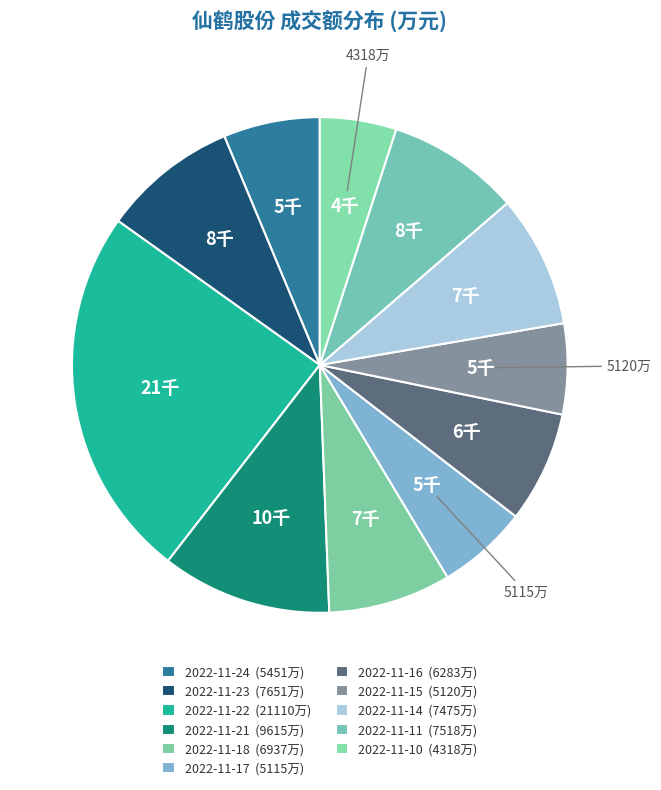

How many segments does this pie chart have?

11